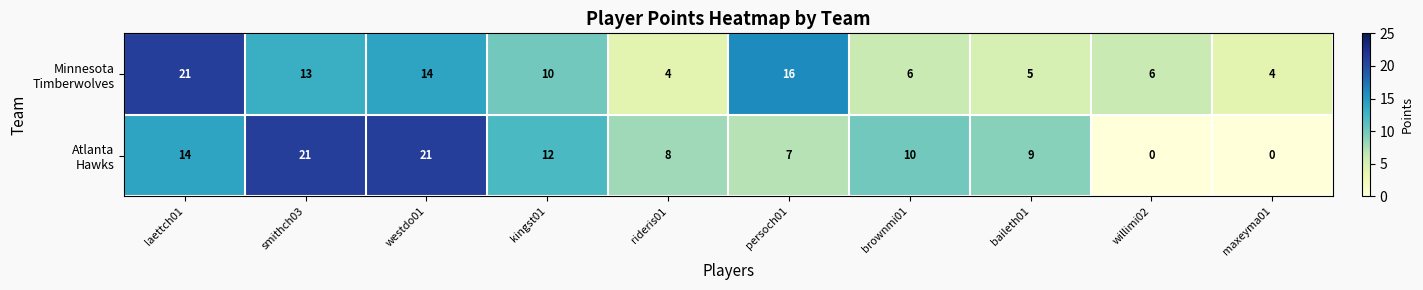

What is the maximum value shown in the chart?

21